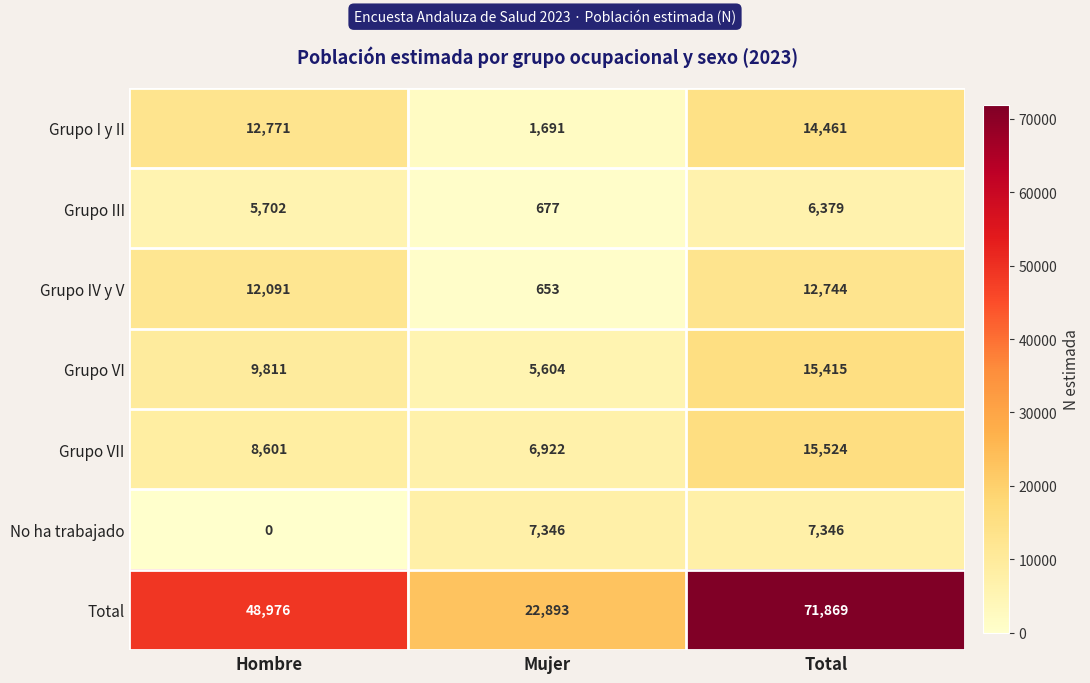

What is the maximum value shown in the chart?

71869